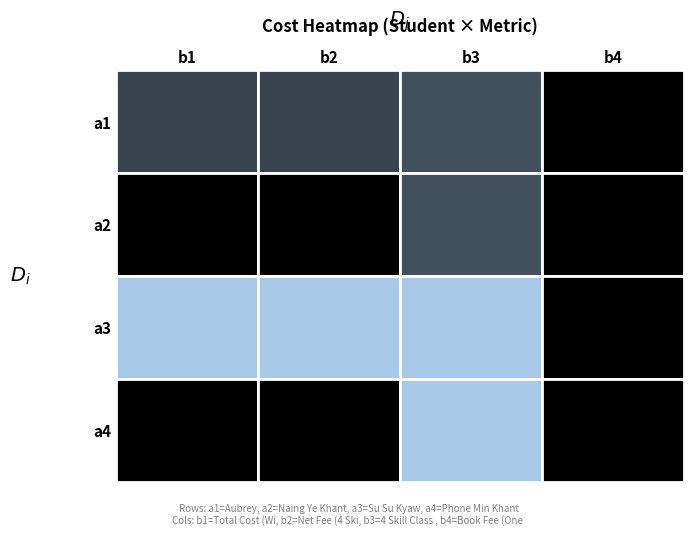

At how many categories does at least one series exceed 26726?

2